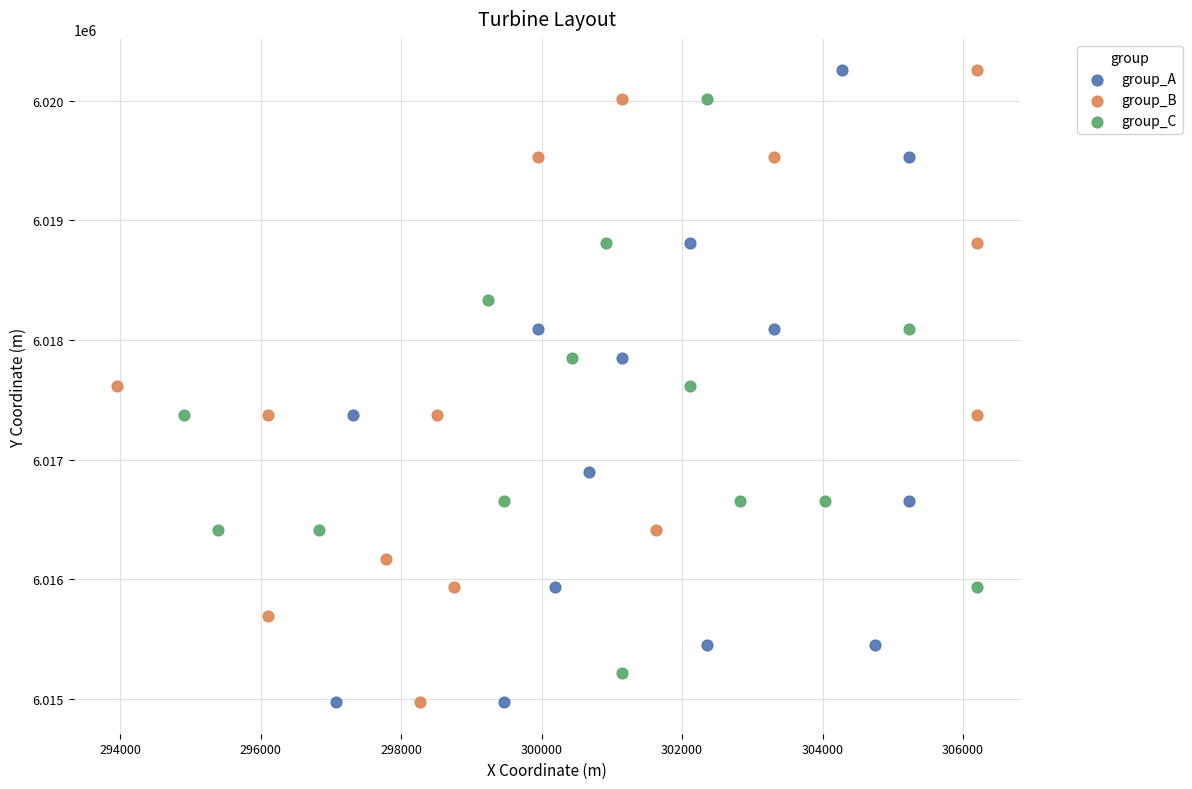

What are all the series names shown in the legend?

group_A, group_B, group_C